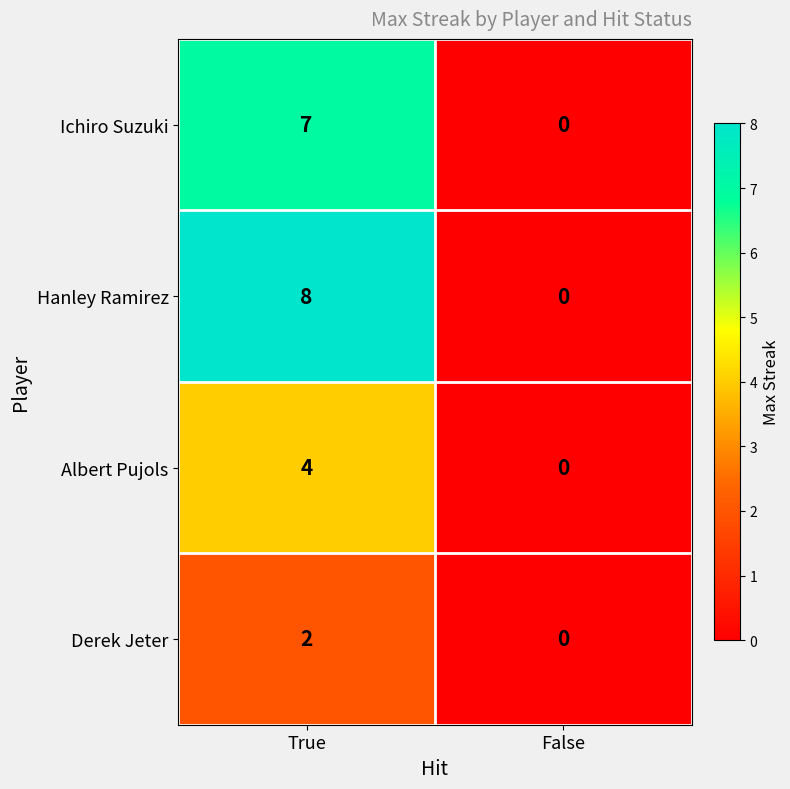

Is it true that Derek Jeter equals 2 at True?

True